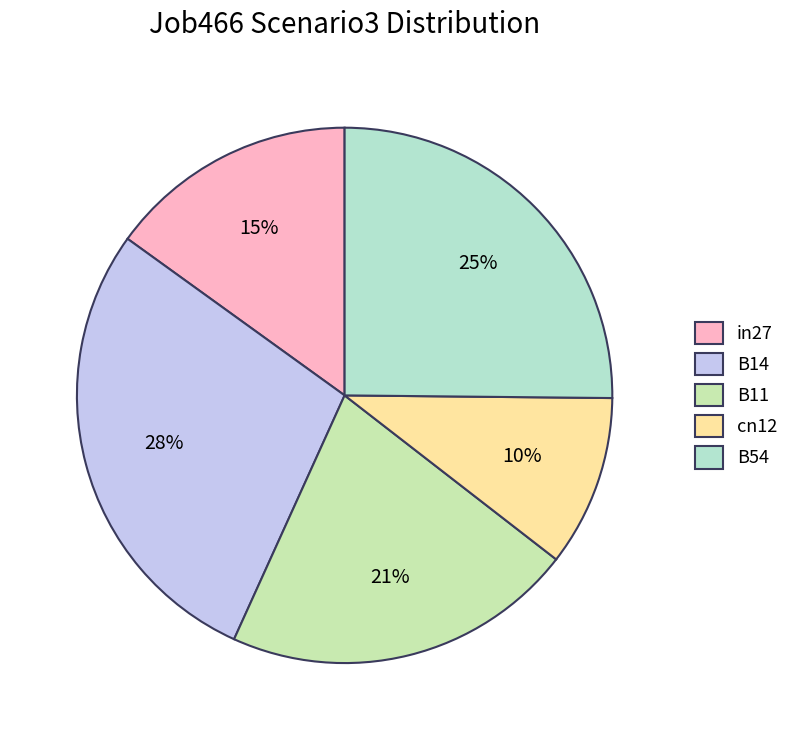

How many slices are in this pie chart?

5